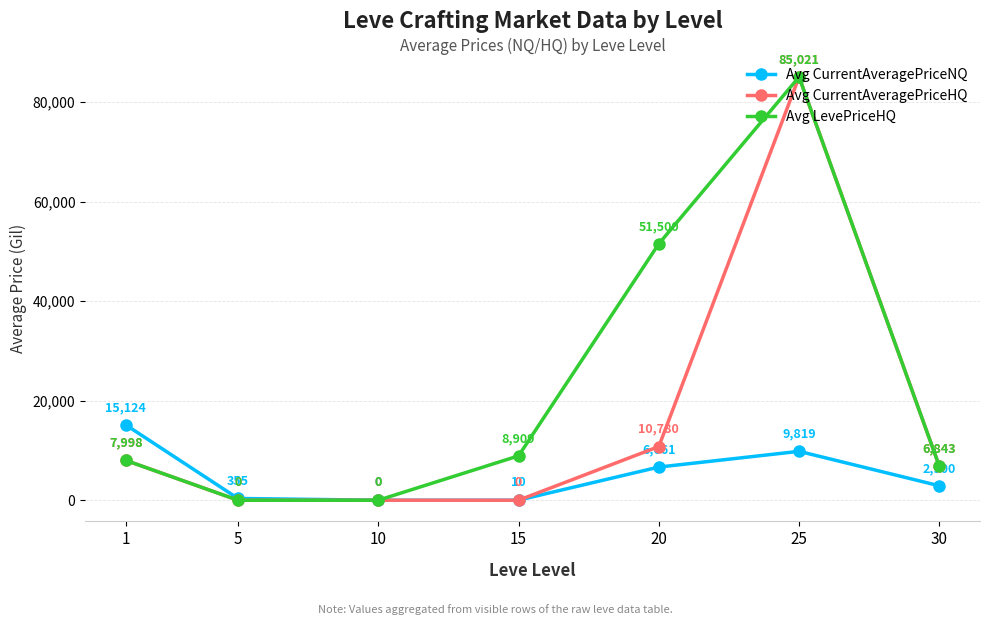

At how many categories does at least one series exceed 49315?

2